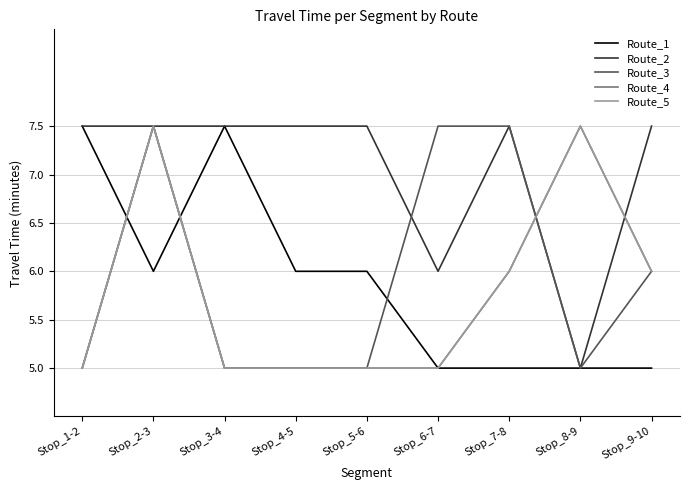

Reading left to right, extract all data points from this chart.

Route_1: Stop_1-2=7.5	Stop_2-3=6.0	Stop_3-4=7.5	Stop_4-5=6.0	Stop_5-6=6.0	Stop_6-7=5.0	Stop_7-8=5.0	Stop_8-9=5.0	Stop_9-10=5.0
Route_2: Stop_1-2=7.5	Stop_2-3=7.5	Stop_3-4=7.5	Stop_4-5=7.5	Stop_5-6=7.5	Stop_6-7=6.0	Stop_7-8=7.5	Stop_8-9=5.0	Stop_9-10=7.5
Route_3: Stop_1-2=5.0	Stop_2-3=7.5	Stop_3-4=5.0	Stop_4-5=5.0	Stop_5-6=5.0	Stop_6-7=7.5	Stop_7-8=7.5	Stop_8-9=5.0	Stop_9-10=6.0
Route_4: Stop_1-2=5.0	Stop_2-3=7.5	Stop_3-4=5.0	Stop_4-5=5.0	Stop_5-6=5.0	Stop_6-7=5.0	Stop_7-8=6.0	Stop_8-9=7.5	Stop_9-10=6.0
Route_5: Stop_1-2=5.0	Stop_2-3=7.5	Stop_3-4=5.0	Stop_4-5=5.0	Stop_5-6=5.0	Stop_6-7=5.0	Stop_7-8=6.0	Stop_8-9=7.5	Stop_9-10=6.0